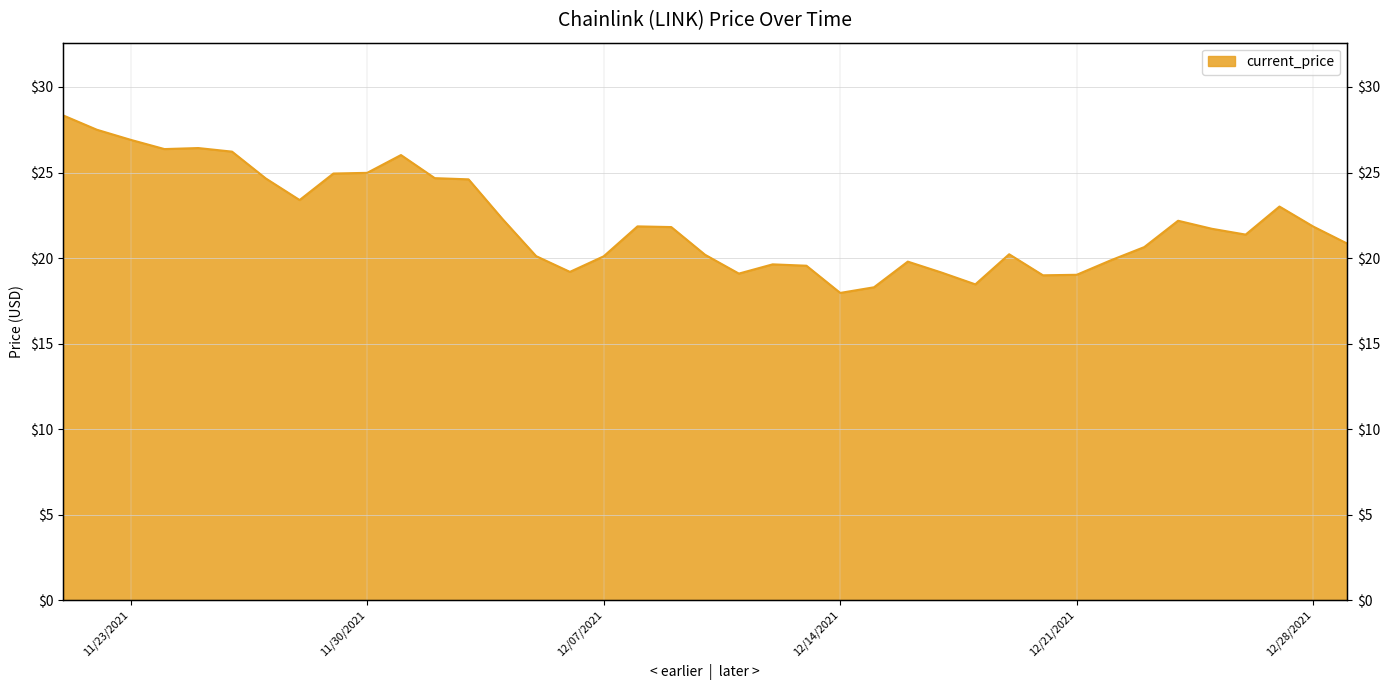

What is the label of the 12th point from the right?

12/18/2021